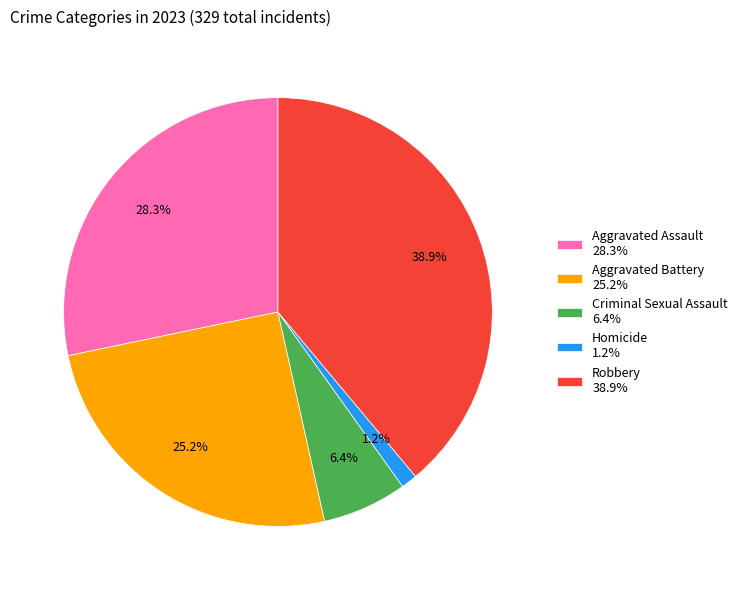

Rank the categories by value from highest to lowest.

Robbery, Aggravated Assault, Aggravated Battery, Criminal Sexual Assault, Homicide